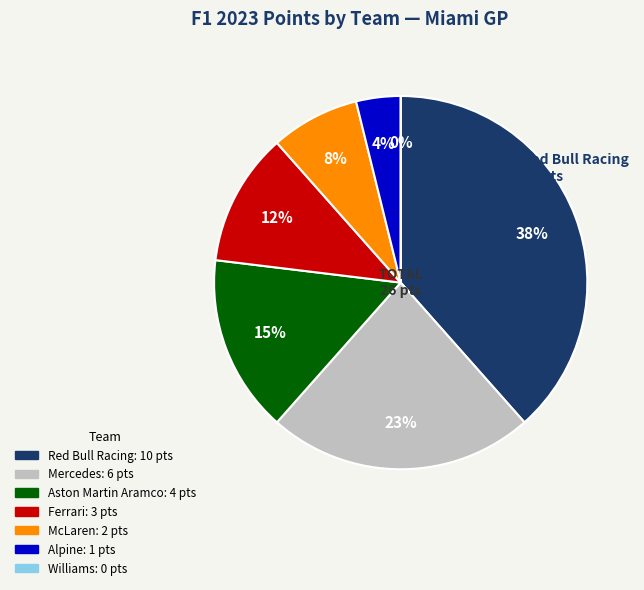

True or false: Alpine accounts for 4% of the total.

True